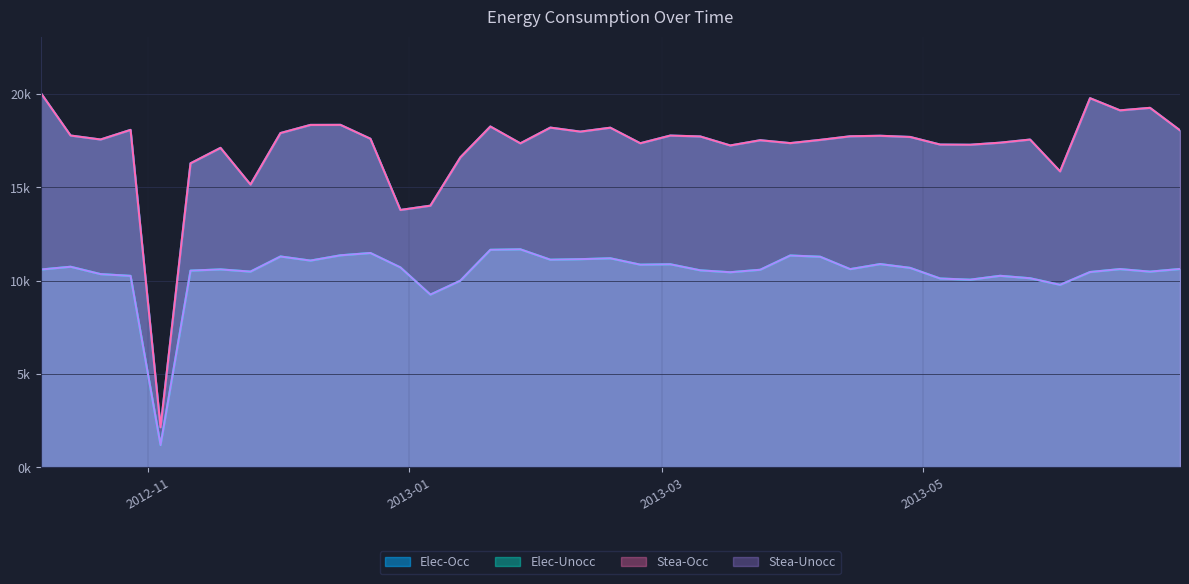

True or false: Stea-Unocc and Elec-Occ cross at least once.

False